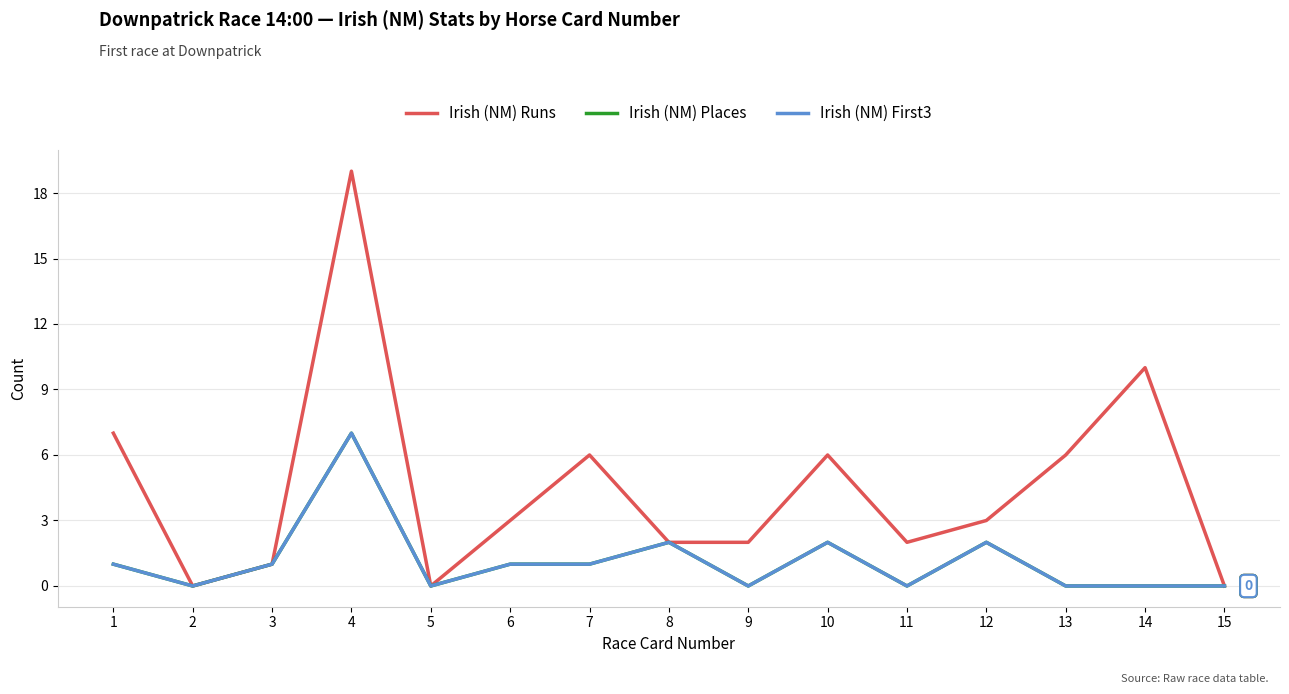

Is this an area chart (filled region under the line)?

No